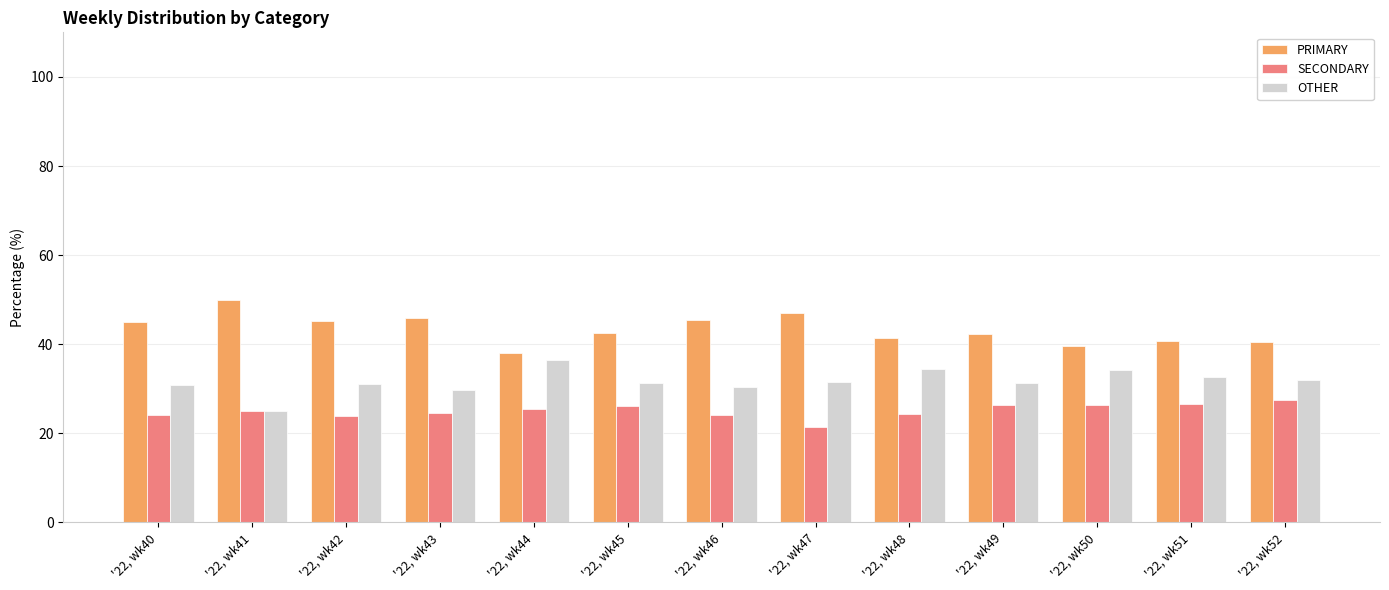

What is the sum of all PRIMARY values?

563.6